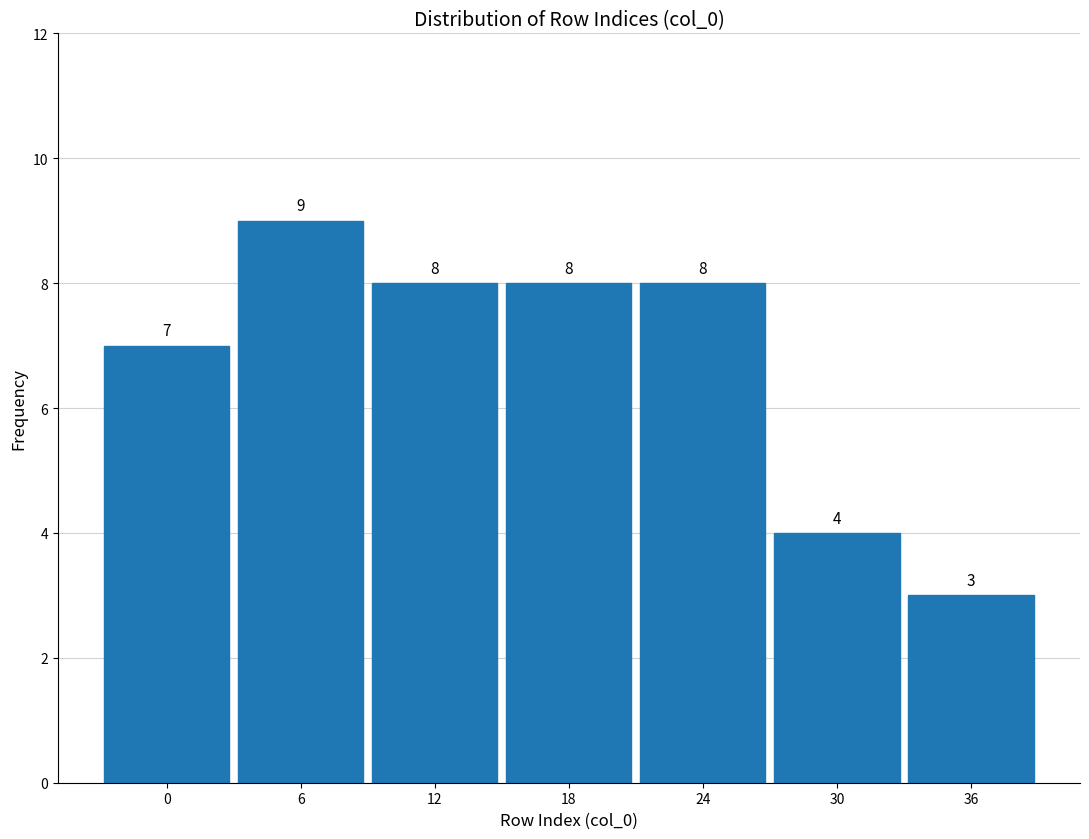

Reading left to right, list all the values displayed in this chart.

0=7	6=9	12=8	18=8	24=8	30=4	36=3